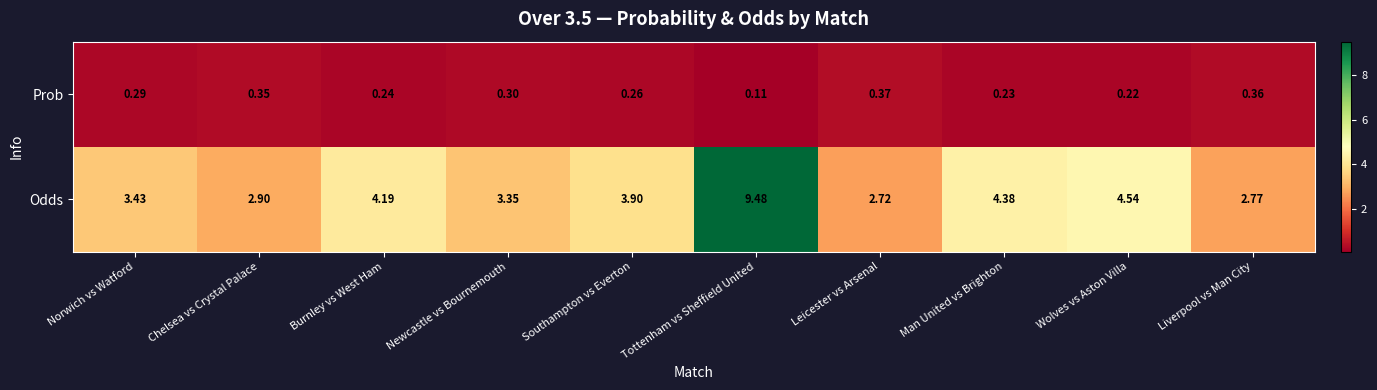

Between Chelsea vs Crystal Palace and Man United vs Brighton, which series saw the biggest shift?

Odds